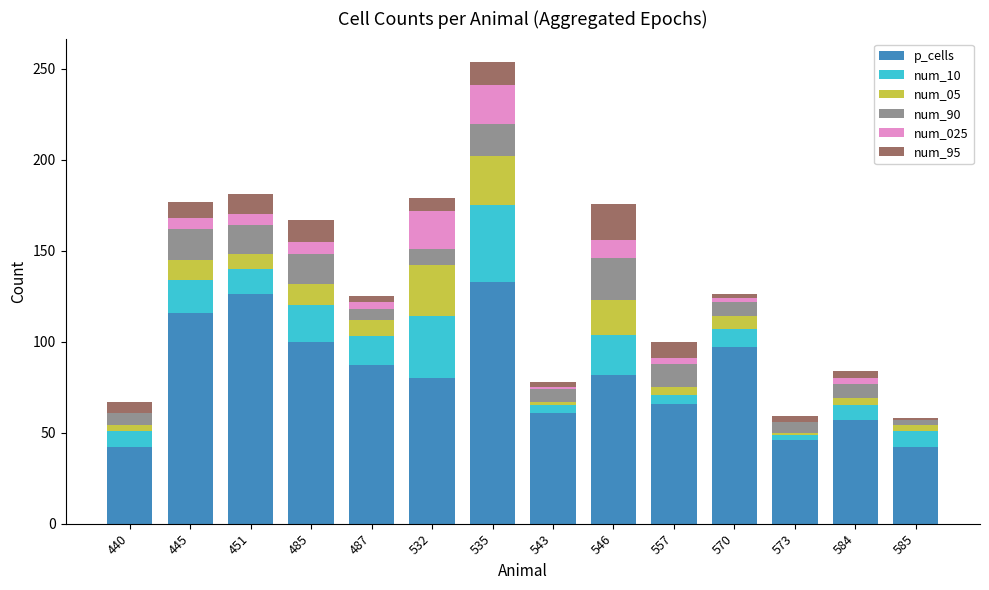

What is the sum of the p_cells values at 451 and 485?

226